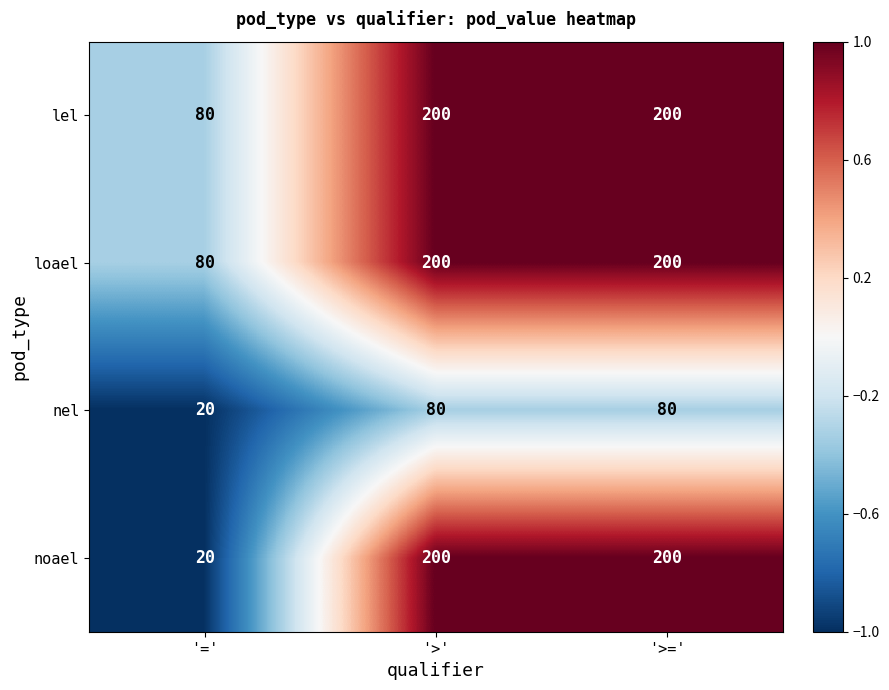

At which label is nel closest to 50?

'='